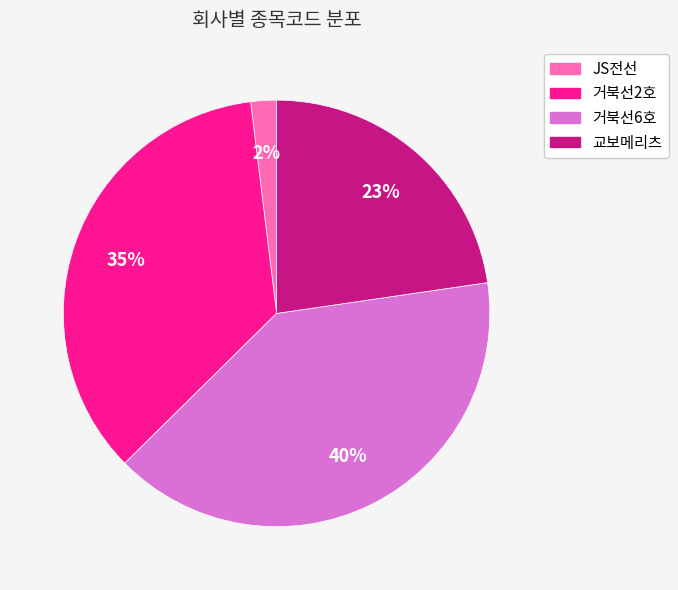

To the nearest percent, what portion does 거북선2호 represent?

35%